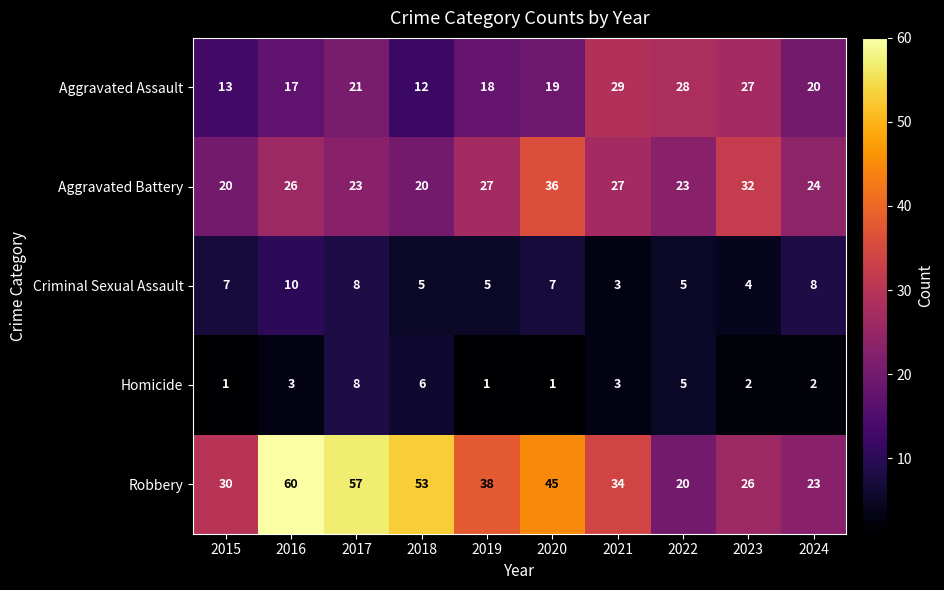

Which category has the highest value across all series?

2016